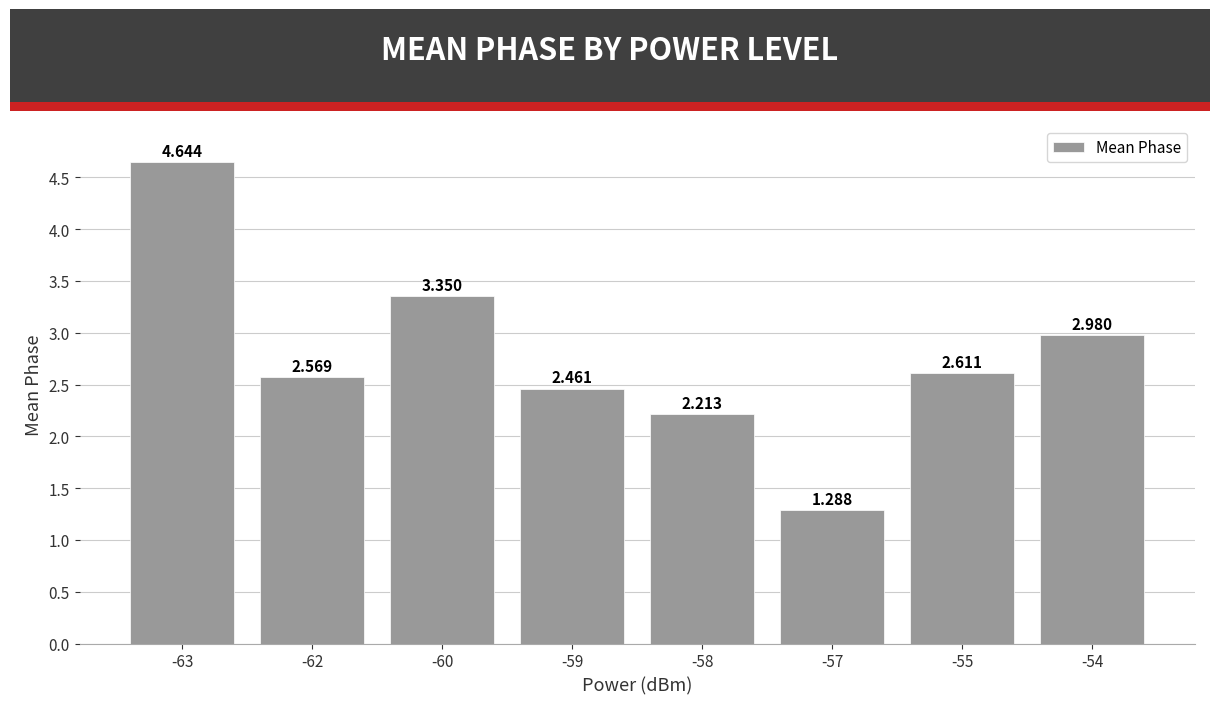

List the labels in order of value, largest first.

-63, -60, -54, -55, -62, -59, -58, -57